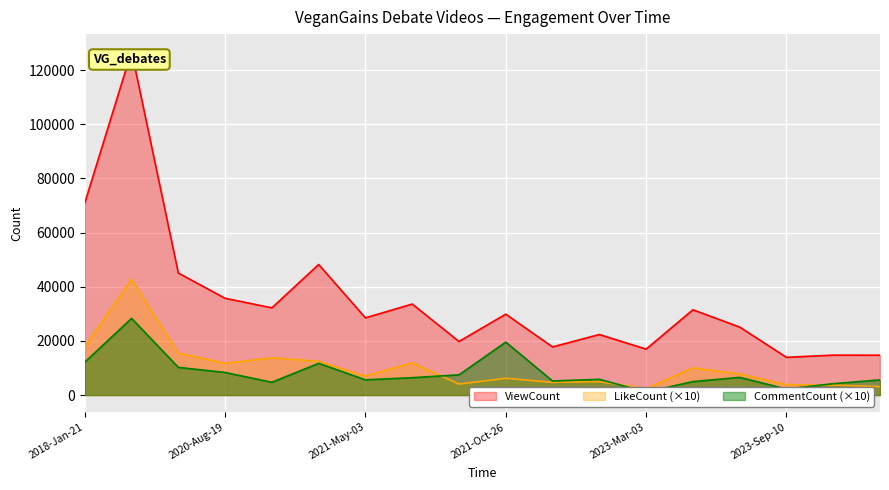

What is the sum of the ViewCount values at 2018-Jan-22 and 2020-Apr-26?

172052